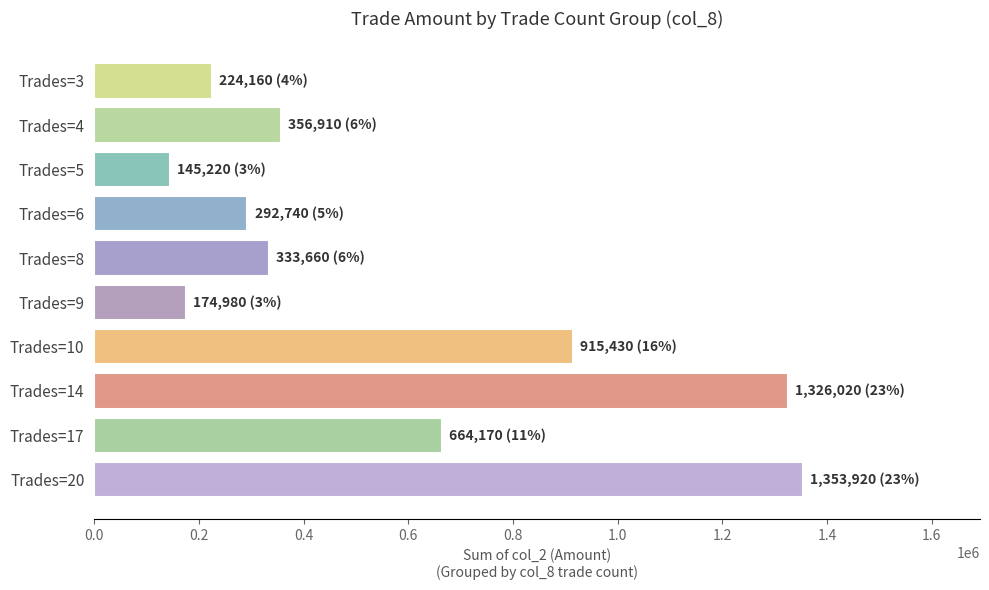

What is the value of the 8th bar from the top?

1326020